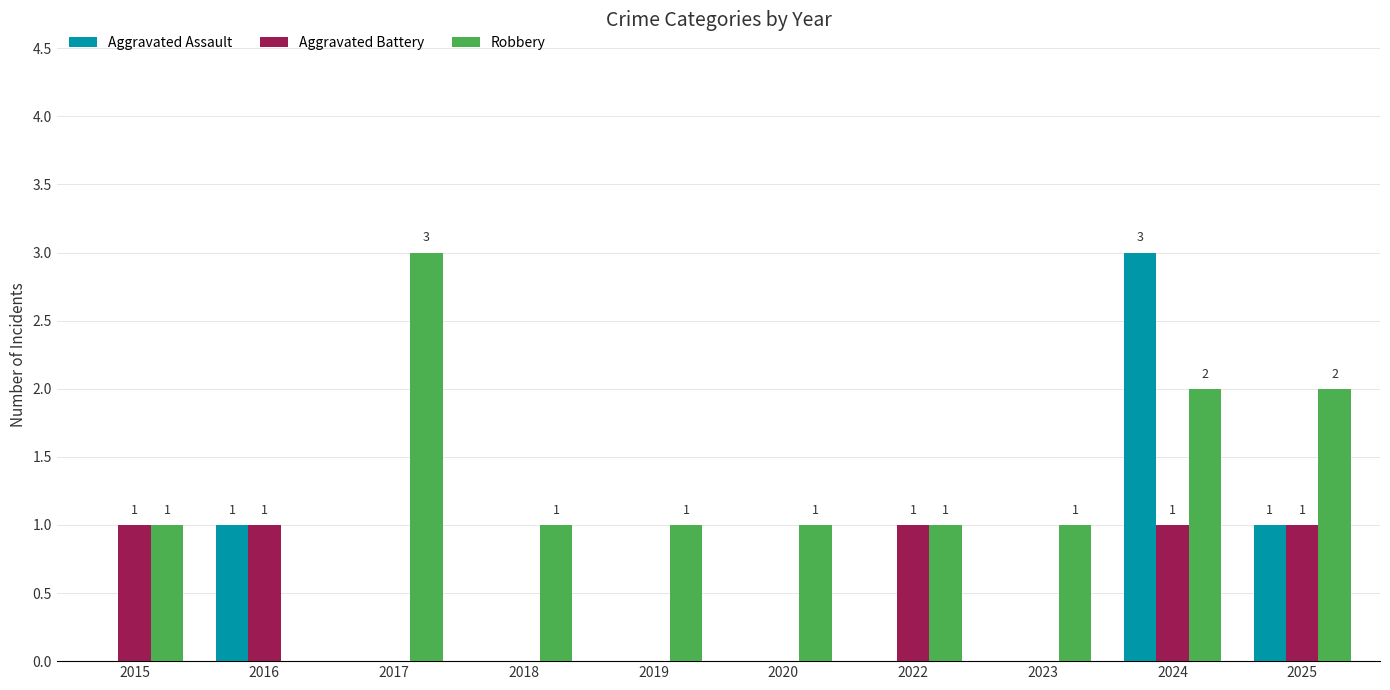

What is the sum of all Robbery values?

13